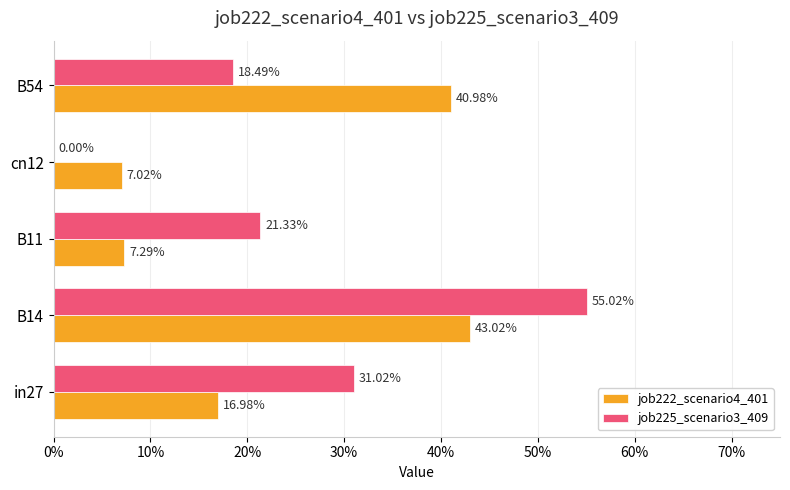

What are all the series names shown in the legend?

job222_scenario4_401, job225_scenario3_409